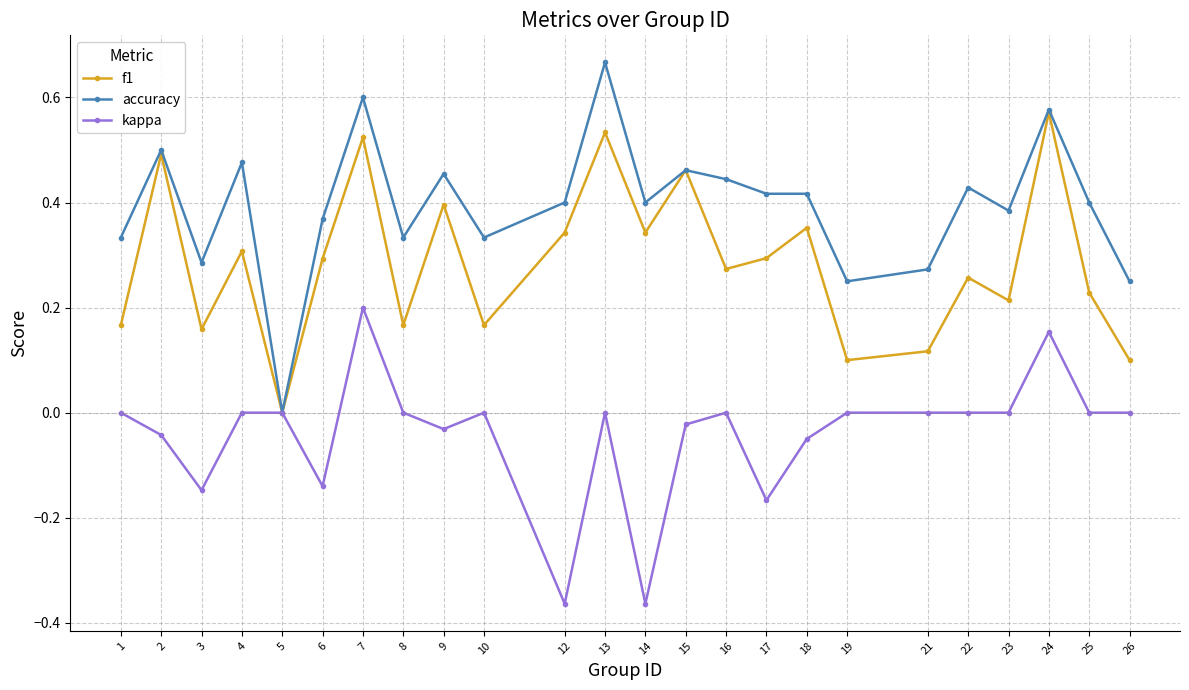

Which label corresponds to the largest value in the chart?

13